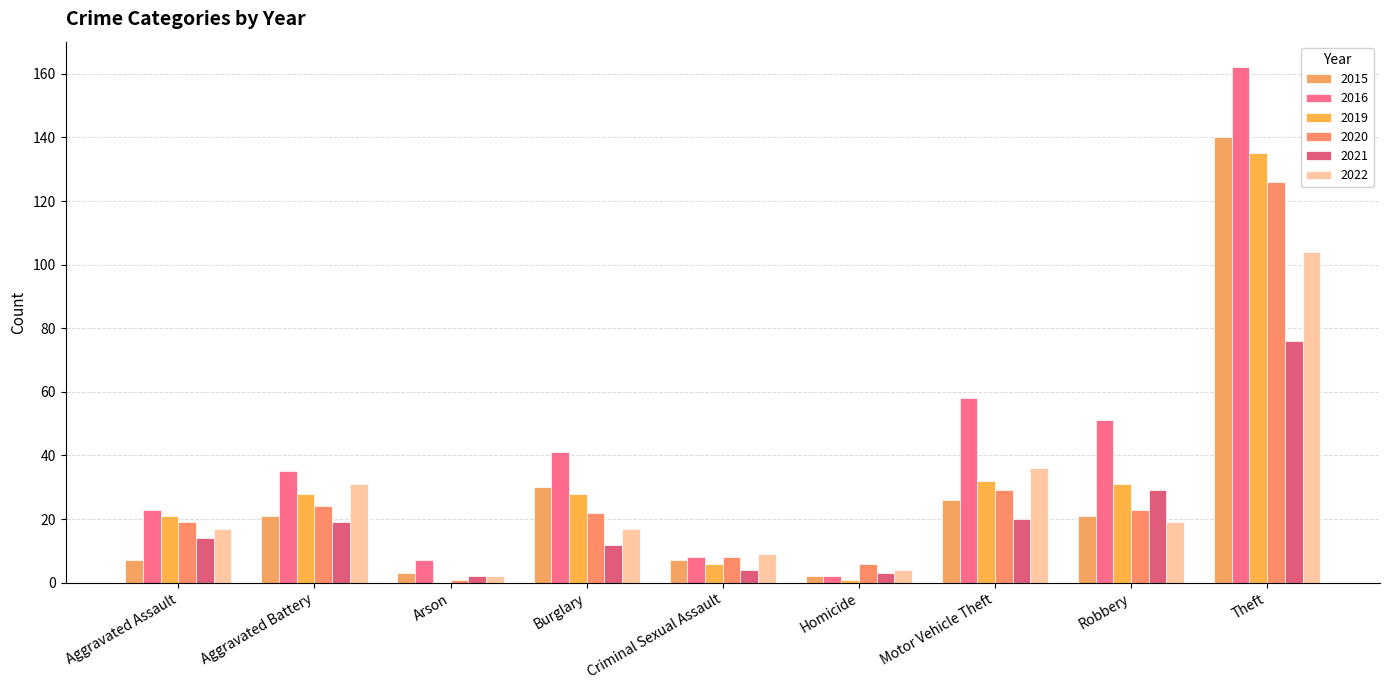

Is the value of 2015 at Burglary greater than the value of 2016 at Homicide?

Yes